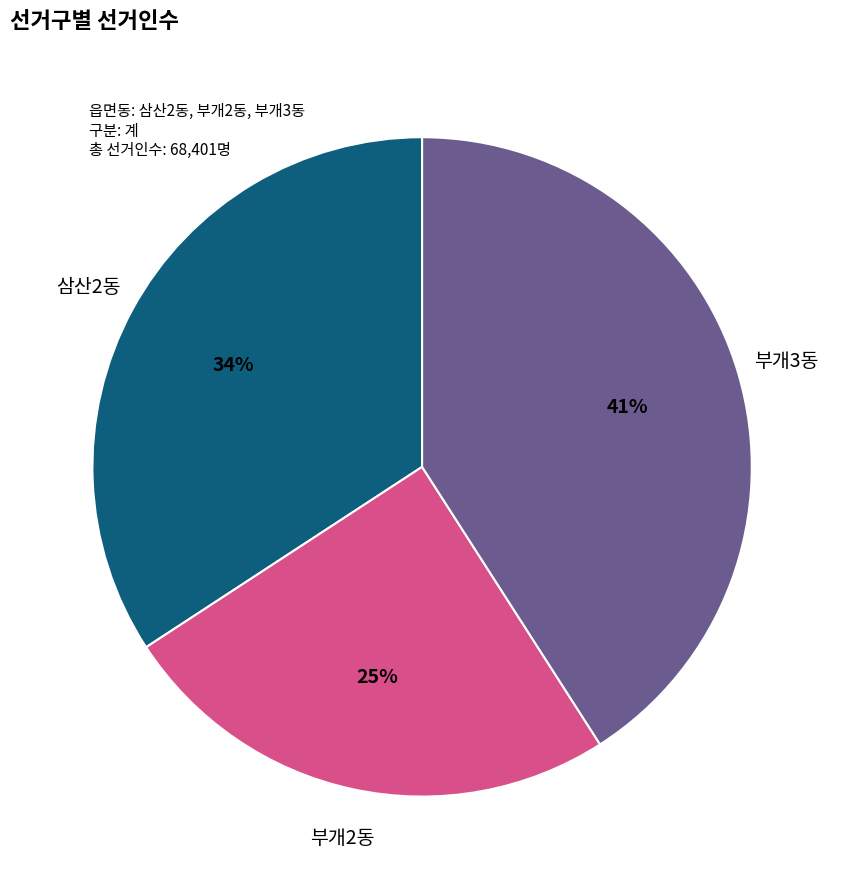

Is there any slice that represents more than half of the pie?

No